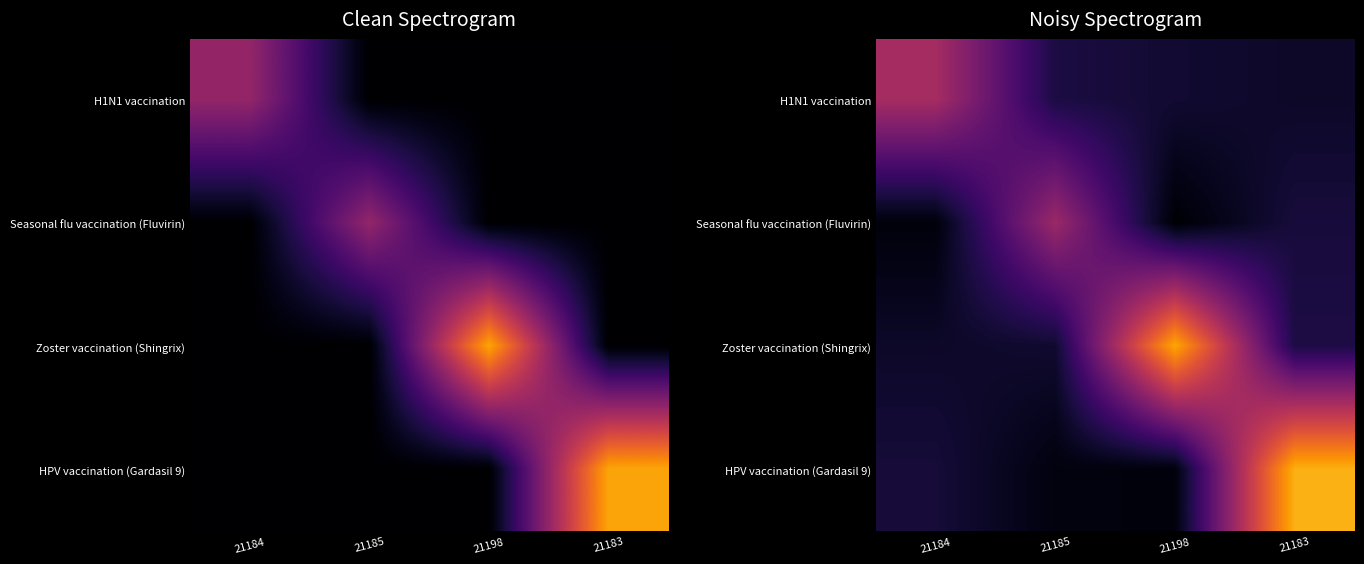

Which category has the highest value in the HPV vaccination (Gardasil 9) series?

21183